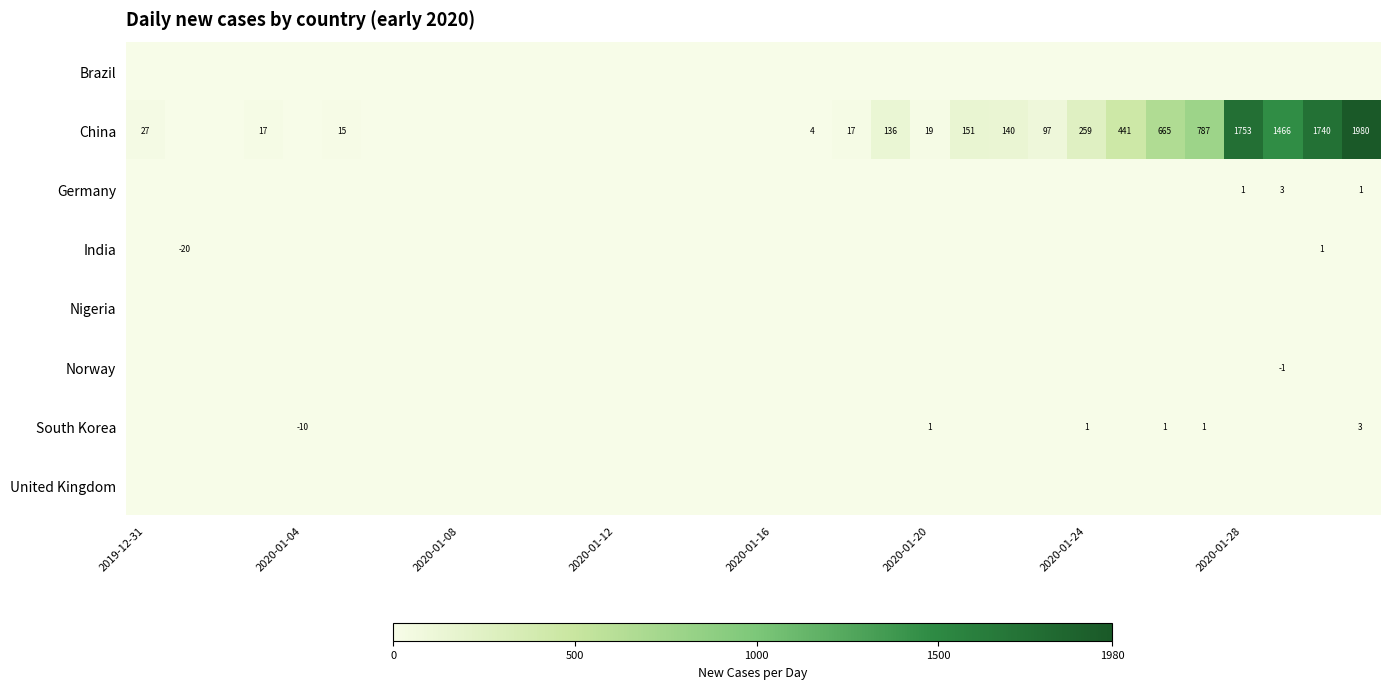

What is the total value across all series at 22?

140